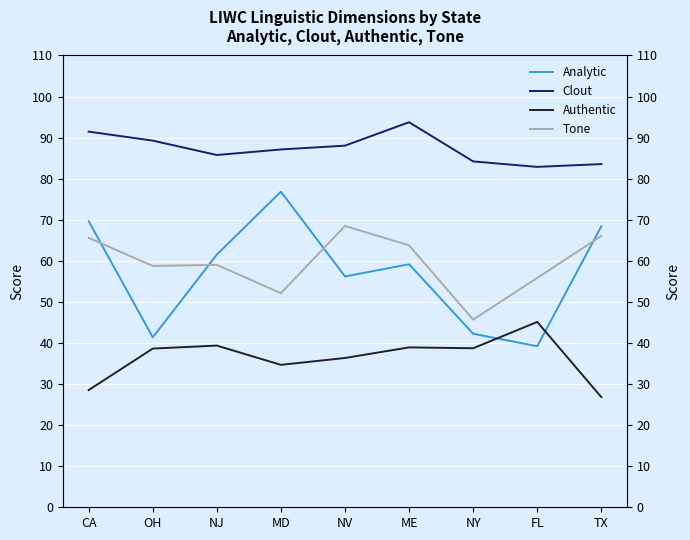

How many intersections are there between Analytic and Tone?

4